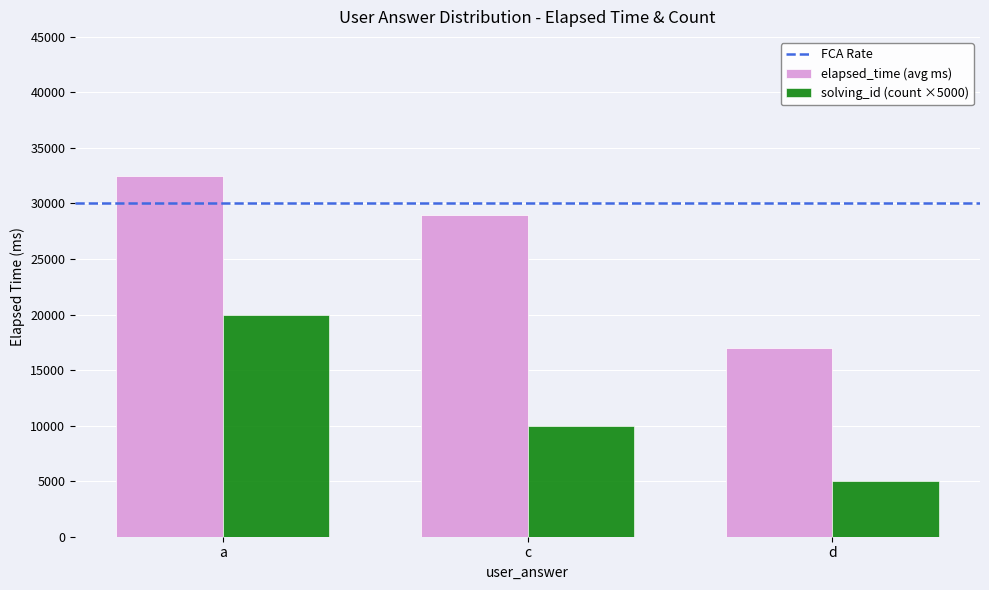

Which series has the largest total across all categories?

elapsed_time (avg ms)